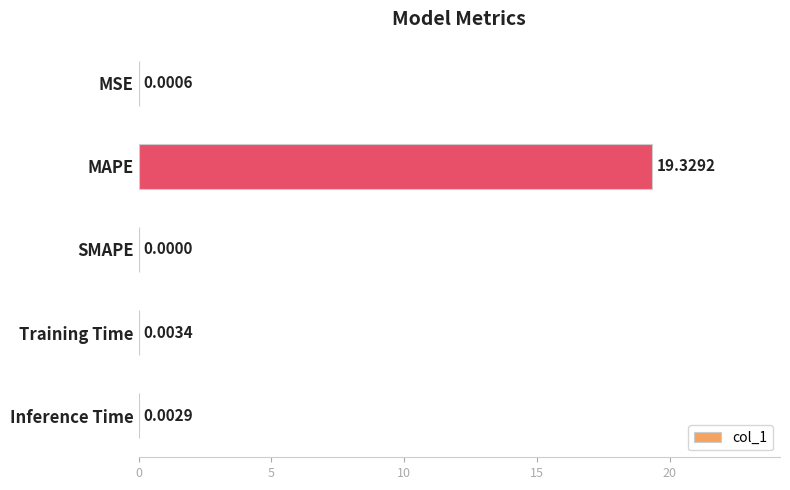

At which category does the chart reach its peak across all series?

MAPE